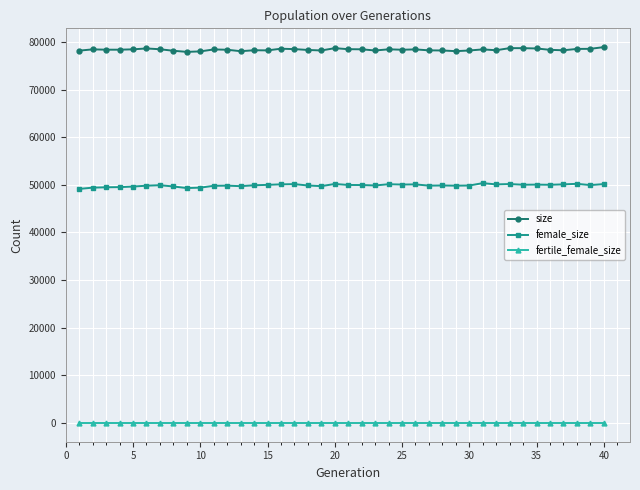

Which series has the largest total across all categories?

size